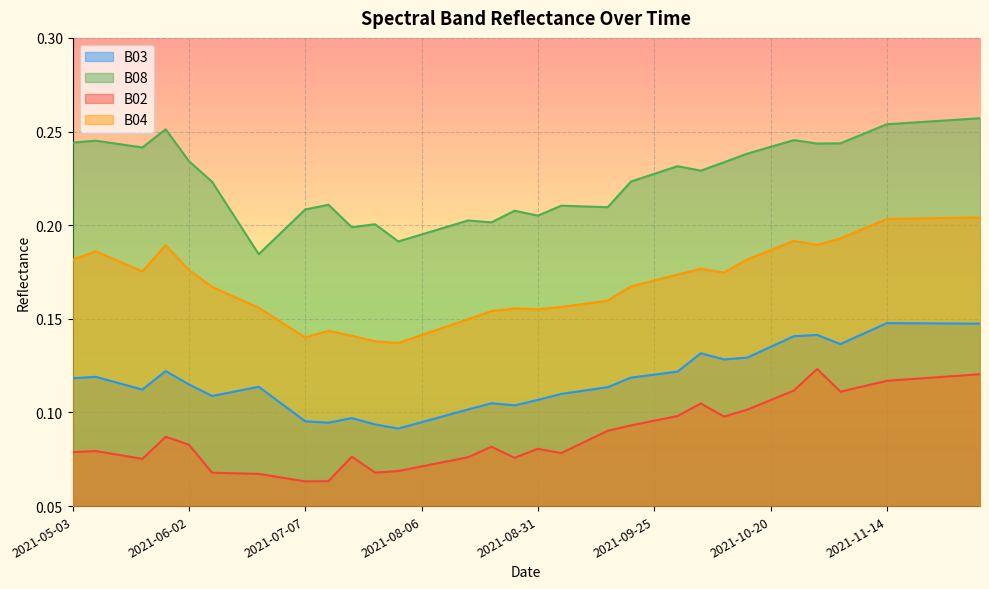

Between 2021-10-05 and 2021-11-09, which is larger?

2021-11-09